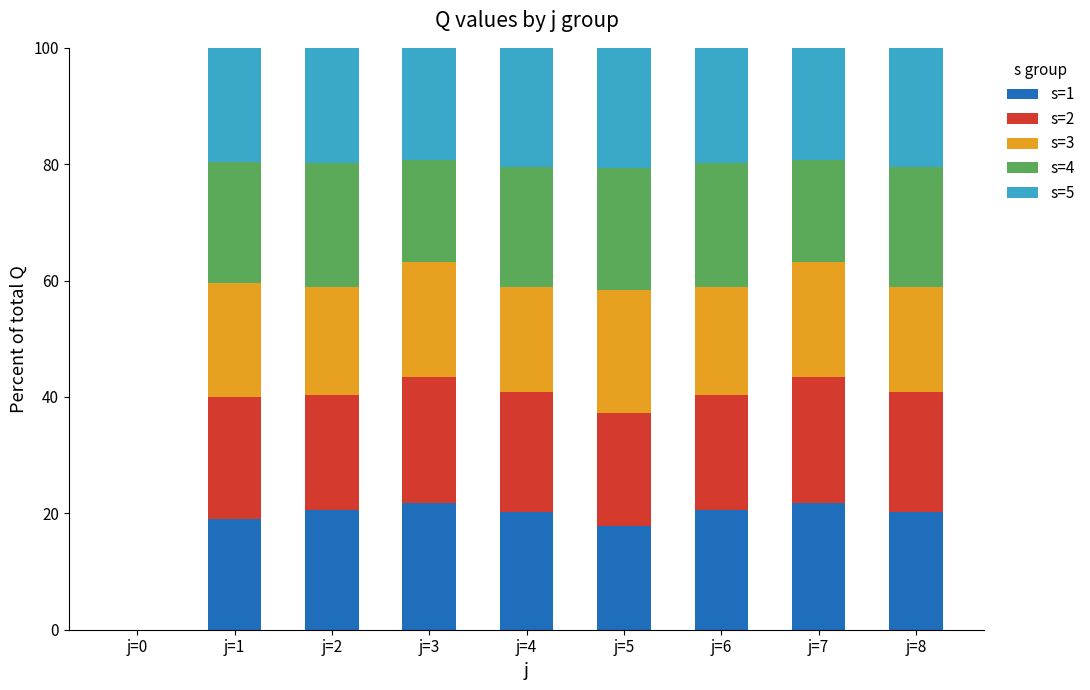

What are all the series names shown in the legend?

s=1, s=2, s=3, s=4, s=5